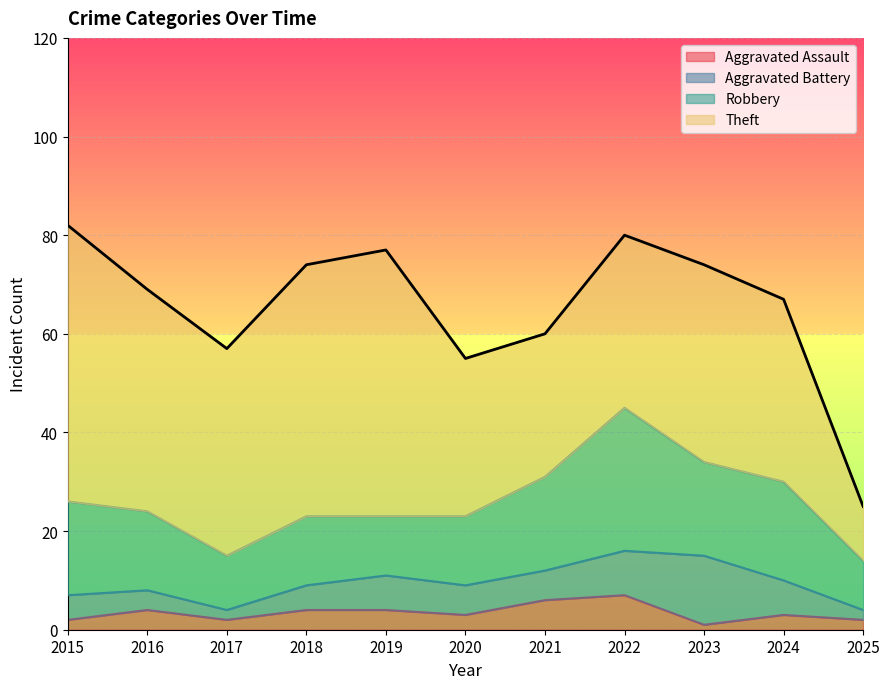

Reading right to left, extract all data points from this chart.

Aggravated Assault: 2	3	1	7	6	3	4	4	2	4	2
Aggravated Battery: 2	7	14	9	6	6	7	5	2	4	5
Robbery: 10	20	19	29	19	14	12	14	11	16	19
Theft: 11	37	40	35	29	32	54	51	42	45	56